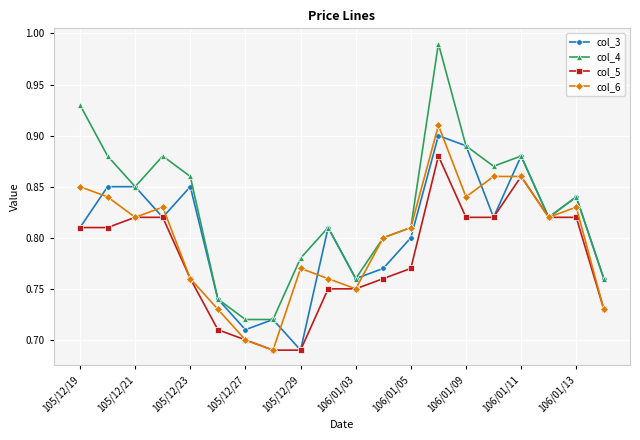

In col_6, how many points are lower than both neighbors (excluding endpoints)?

5